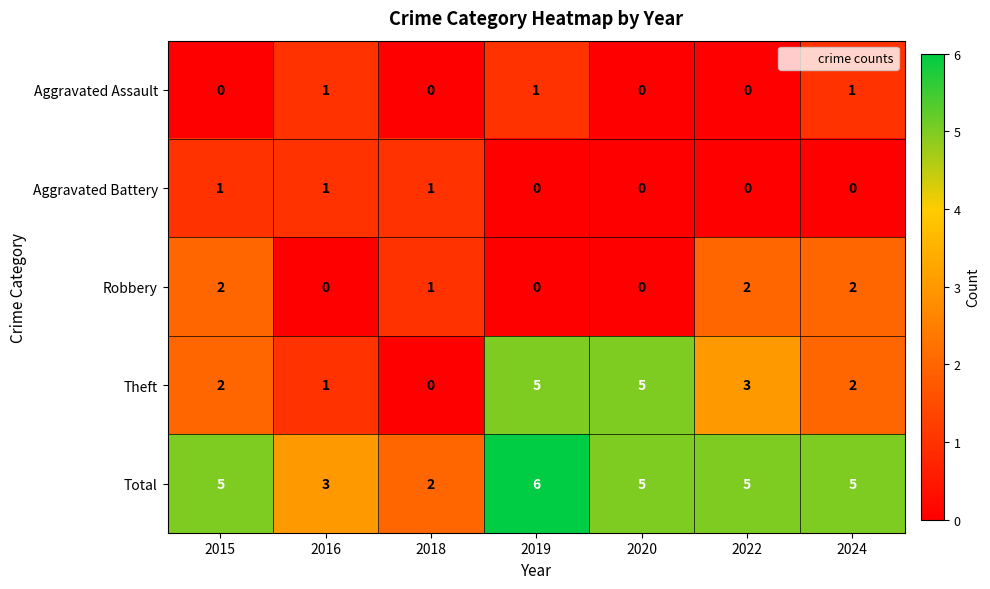

Which category has the highest value across all series?

2019